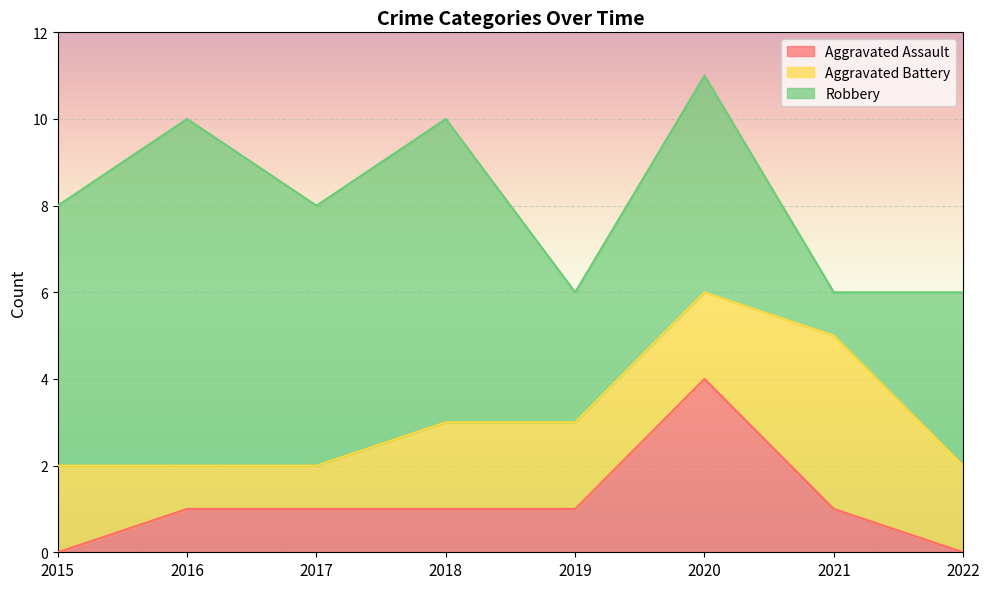

What is the total value across all series at 2015?

8